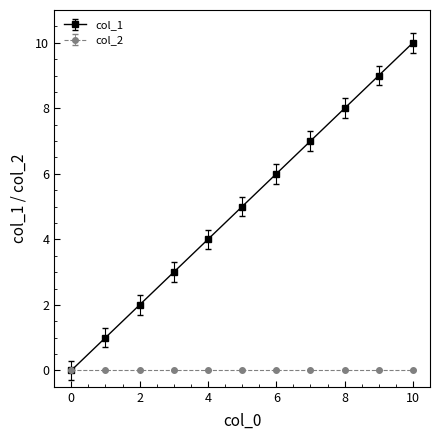

What is the greatest value displayed?

10